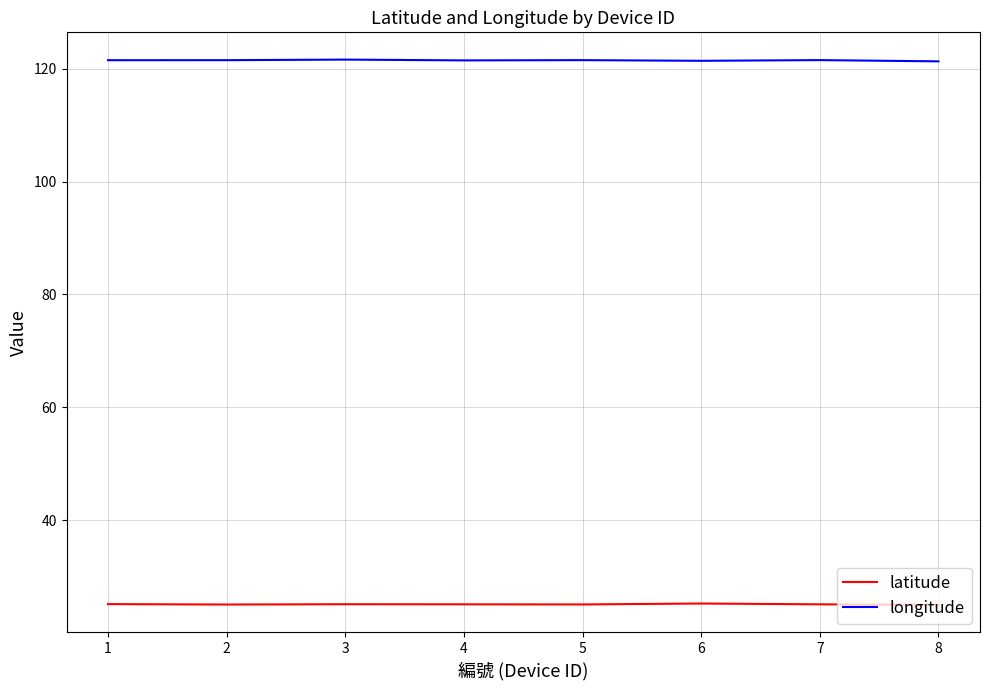

True or false: longitude has a value of 164.8 at 4.

False